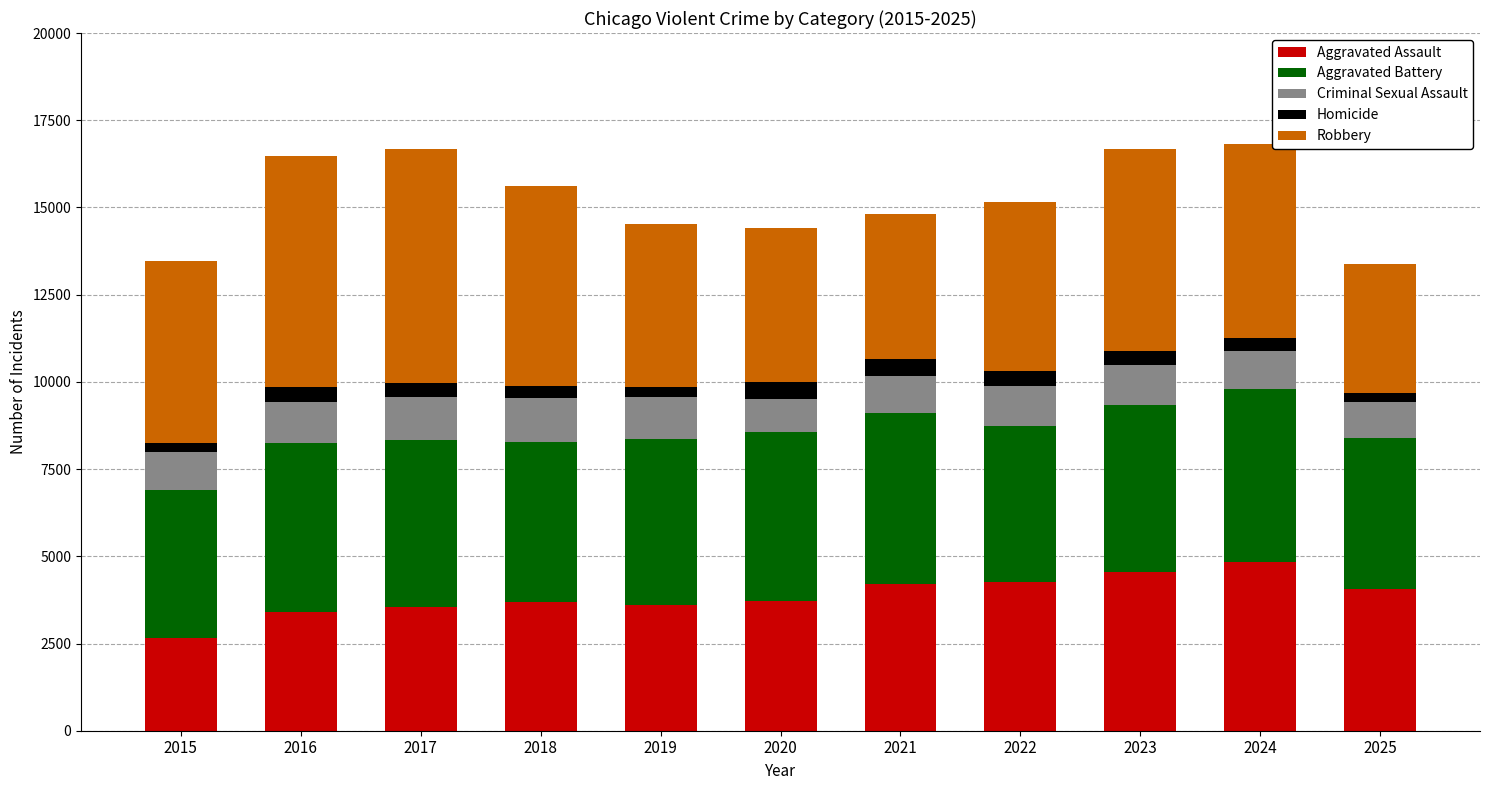

What is the average value of the Aggravated Assault series?

3866